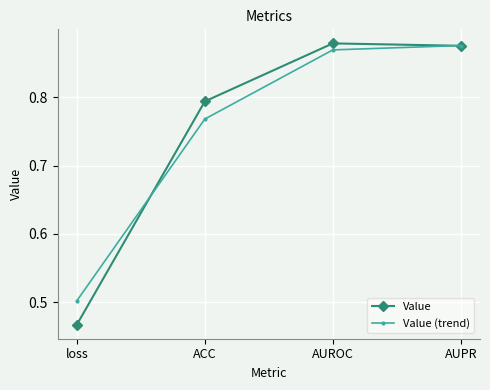

The value of Value at AUPR is 0.4. True or false?

False